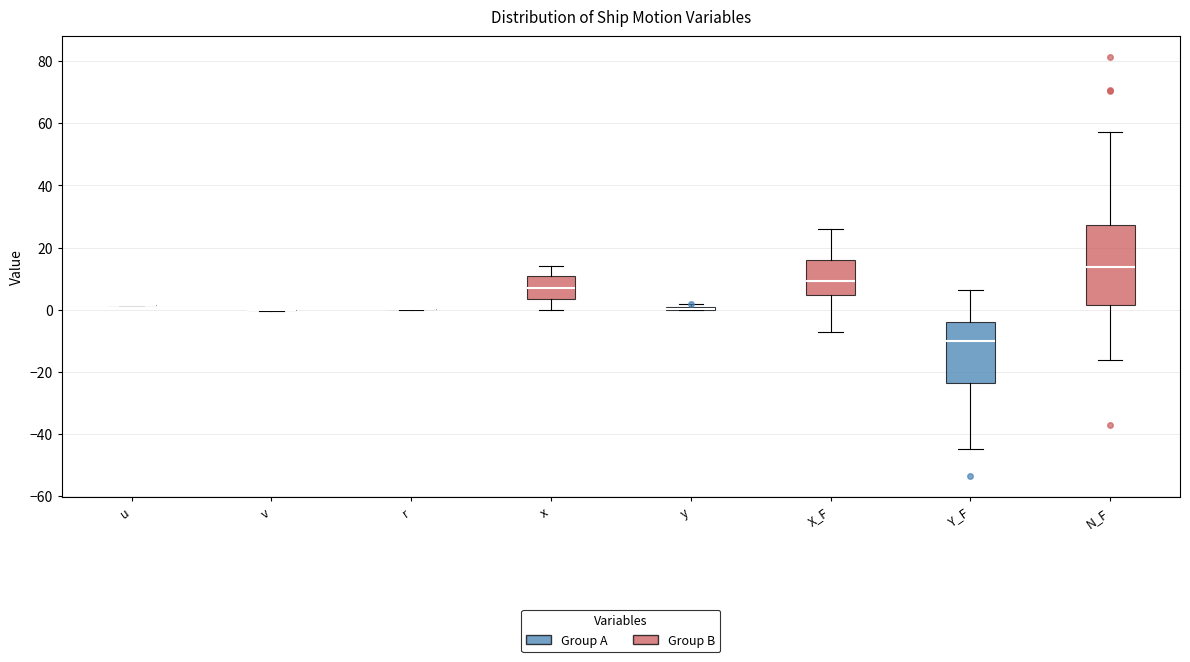

Reading left to right, transcribe this box plot: for each box, give where its median line is, the range the box spans, and where its two whiskers end, as read against the y-axis. The values are not printed on the chart, so give them approximately, as read against the axis.

u: box collapsed to a line at 2, whiskers 2 to 2
v: box collapsed to a line at 0, whiskers 0 to 0
r: box collapsed to a line at 0, whiskers 0 to 0
x: median 8, box 4 to 10, whiskers 0 to 14
y: box collapsed to a line at 0, whiskers 0 to 2
X_F: median 10, box 4 to 16, whiskers -8 to 26
Y_F: median -10, box -24 to -4, whiskers -44 to 6
N_F: median 14, box 2 to 28, whiskers -16 to 58